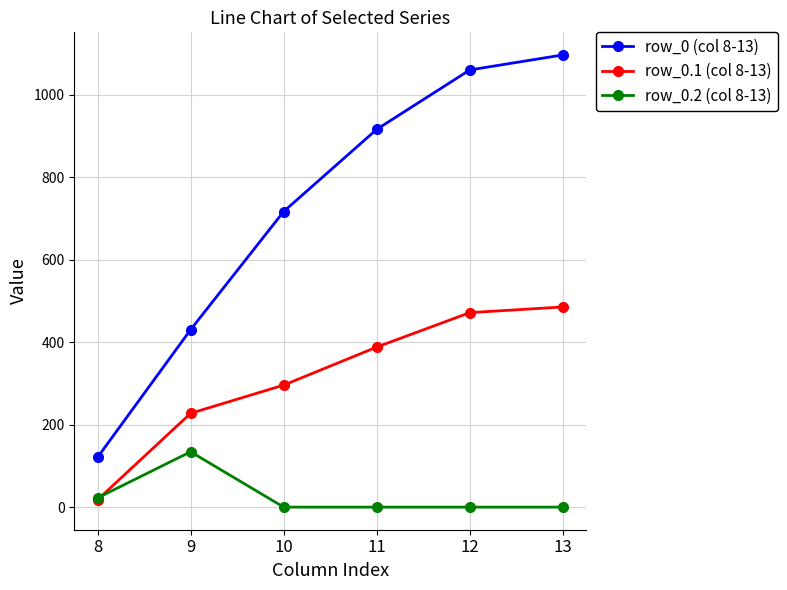

At which category does the chart reach its peak across all series?

13